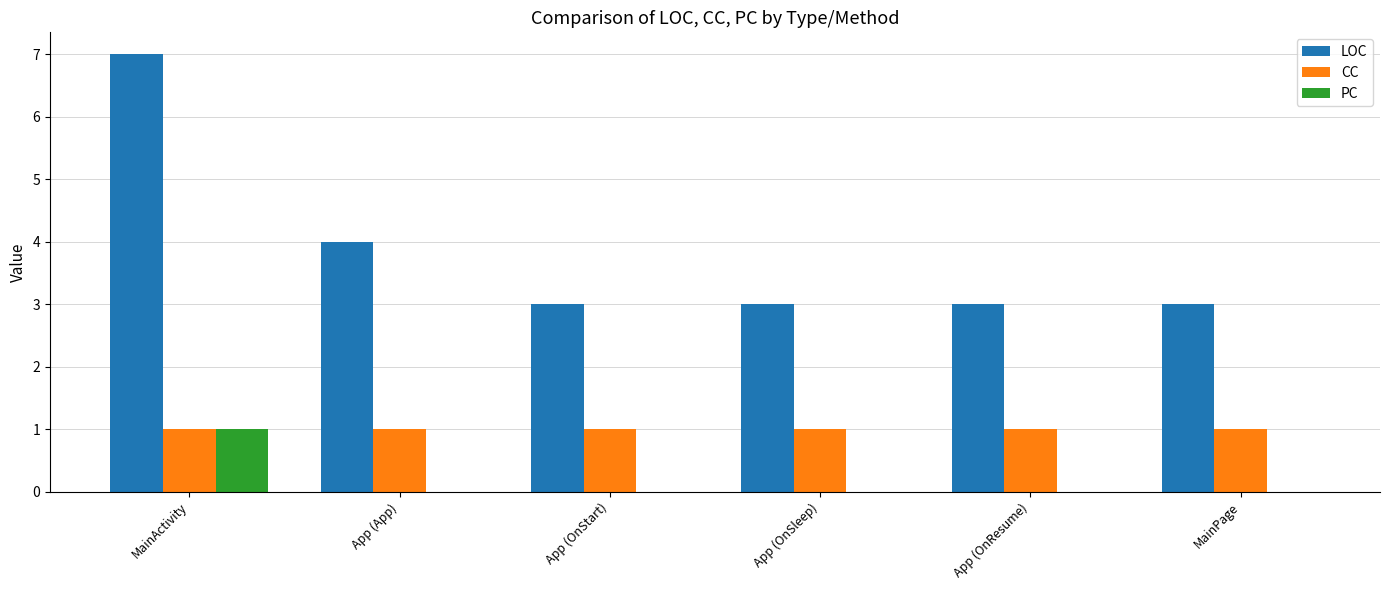

What is the total value across all series at App (OnStart)?

4